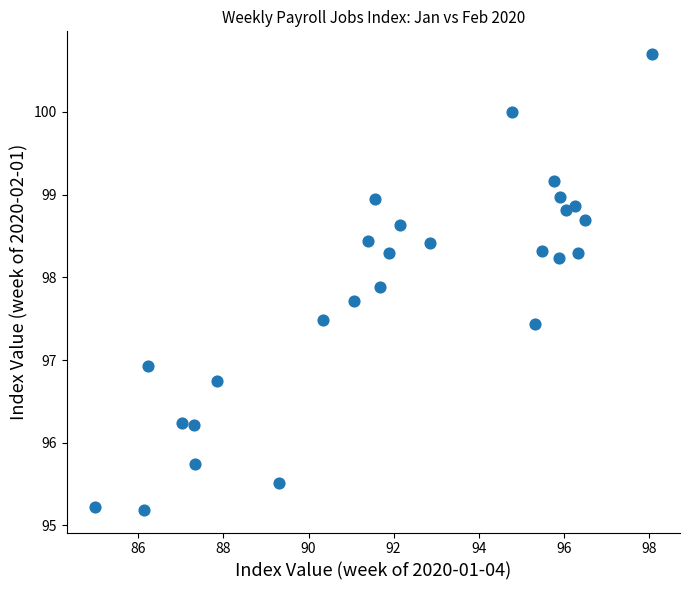

What Y value in the scatter plot is closest to 97?

96.9